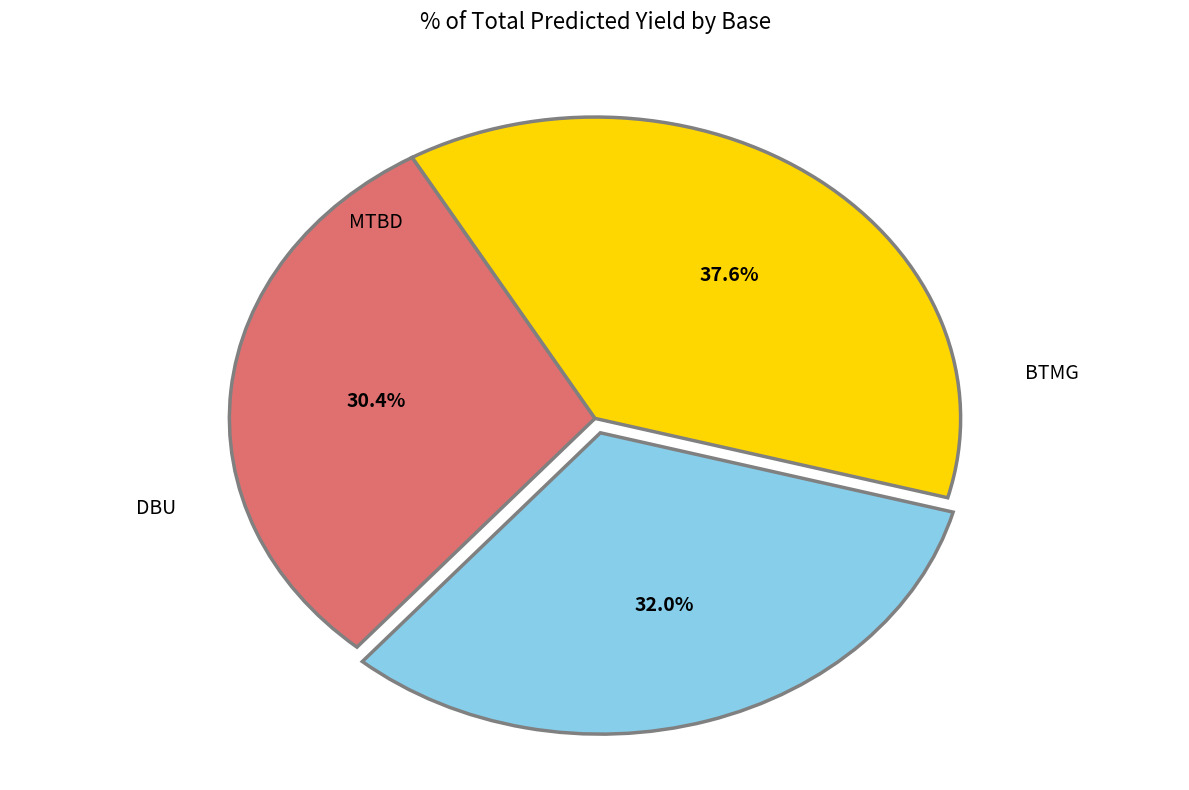

The BTMG slice represents 30% of the pie. True or false?

True